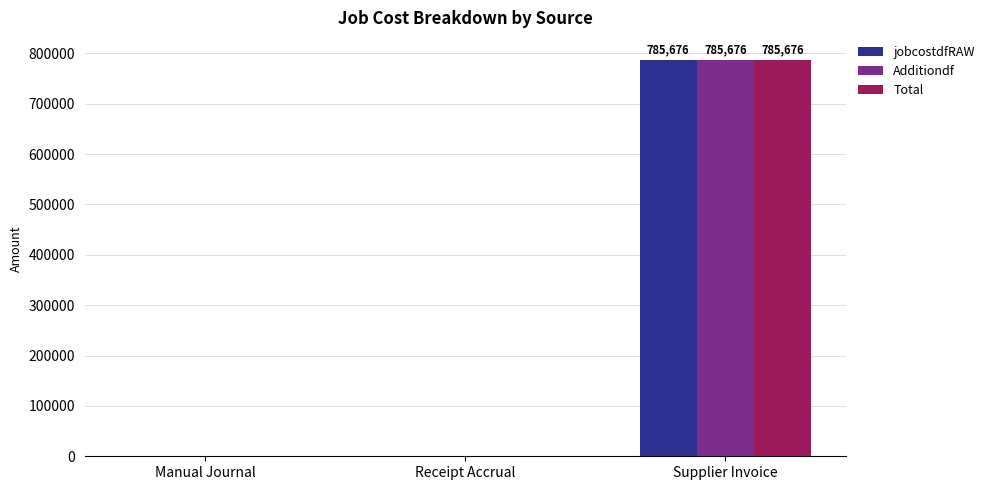

Which category has the highest value in the jobcostdfRAW series?

Supplier Invoice